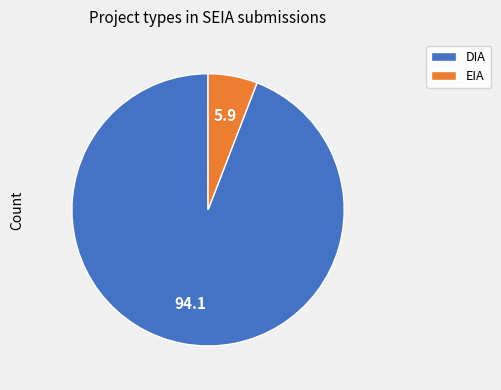

Is there a majority slice in this chart?

Yes